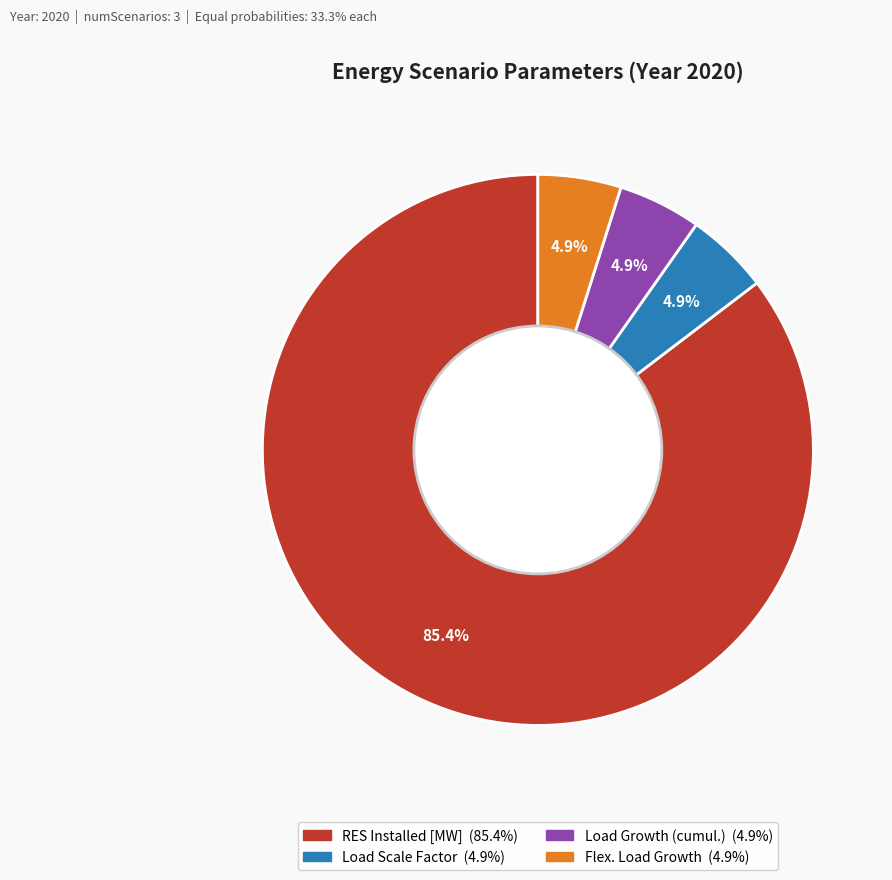

What is the majority slice?

RES Installed [MW]